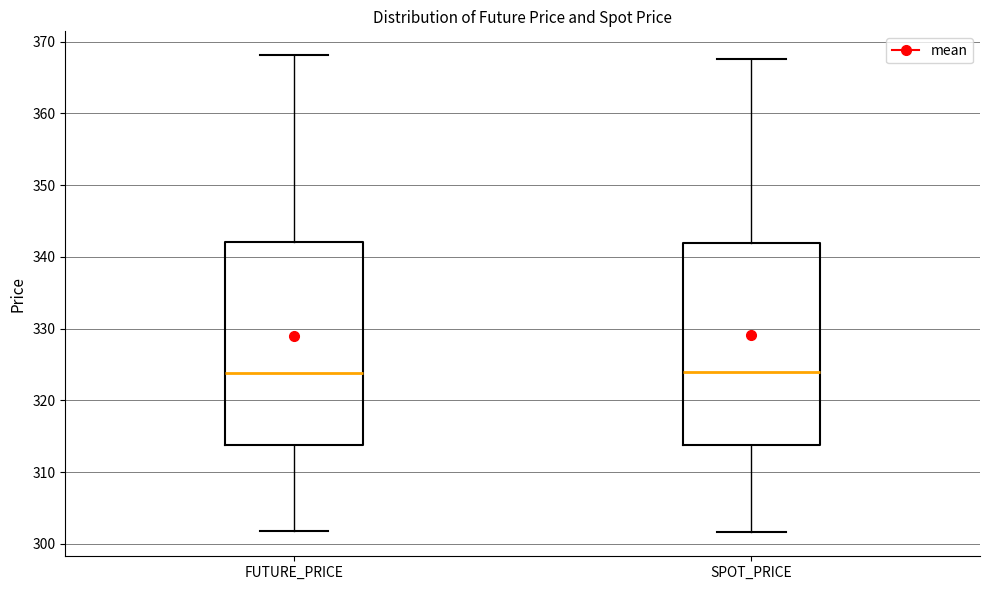

Reading left to right, transcribe this box plot: for each box, give where its median line is, the range the box spans, and where its two whiskers end, as read against the y-axis. The values are not printed on the chart, so give them approximately, as read against the axis.

FUTURE_PRICE: median 324, box 314 to 342, whiskers 302 to 368
SPOT_PRICE: median 324, box 314 to 342, whiskers 302 to 368